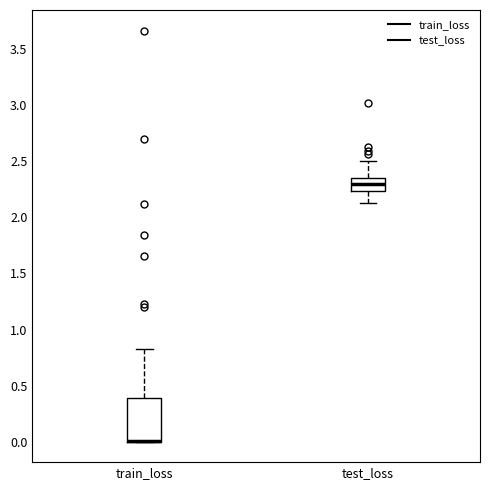

Which box is the tallest, from its lower edge to its upper edge?

train_loss